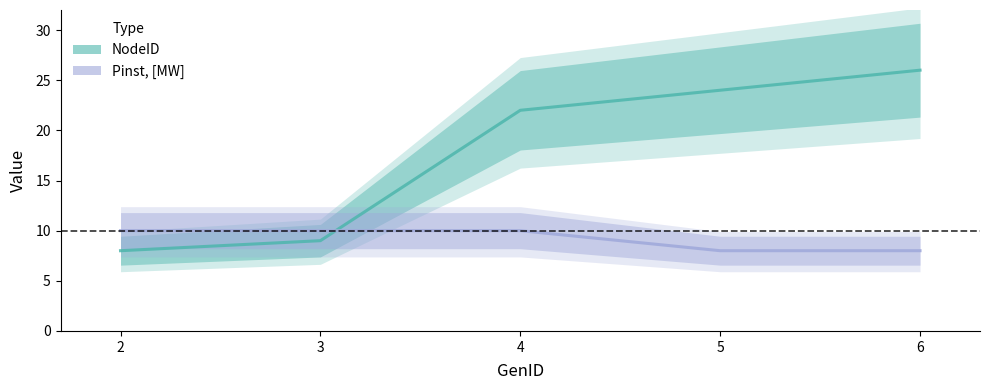

At how many categories does at least one series exceed 15?

3